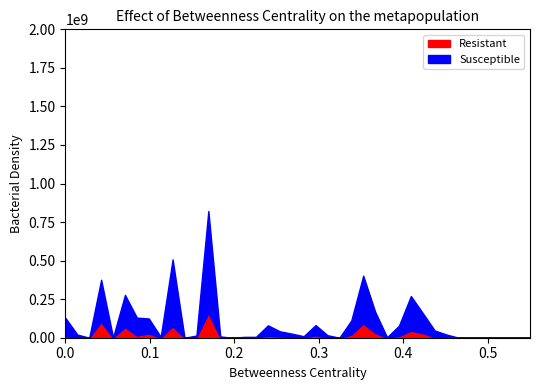

Count the number of categories in the chart.

40